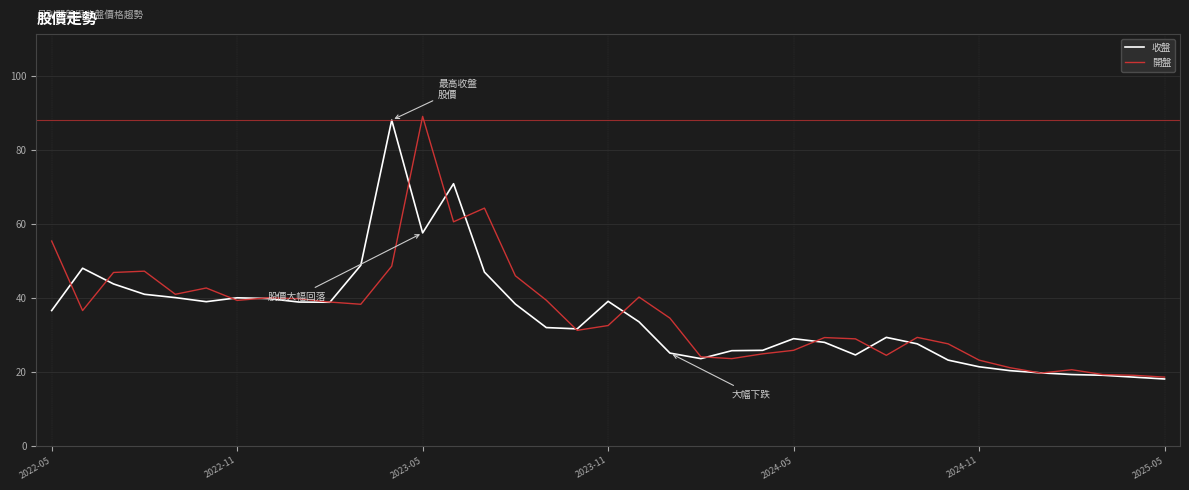

What is the maximum value for 收盤?

88.0